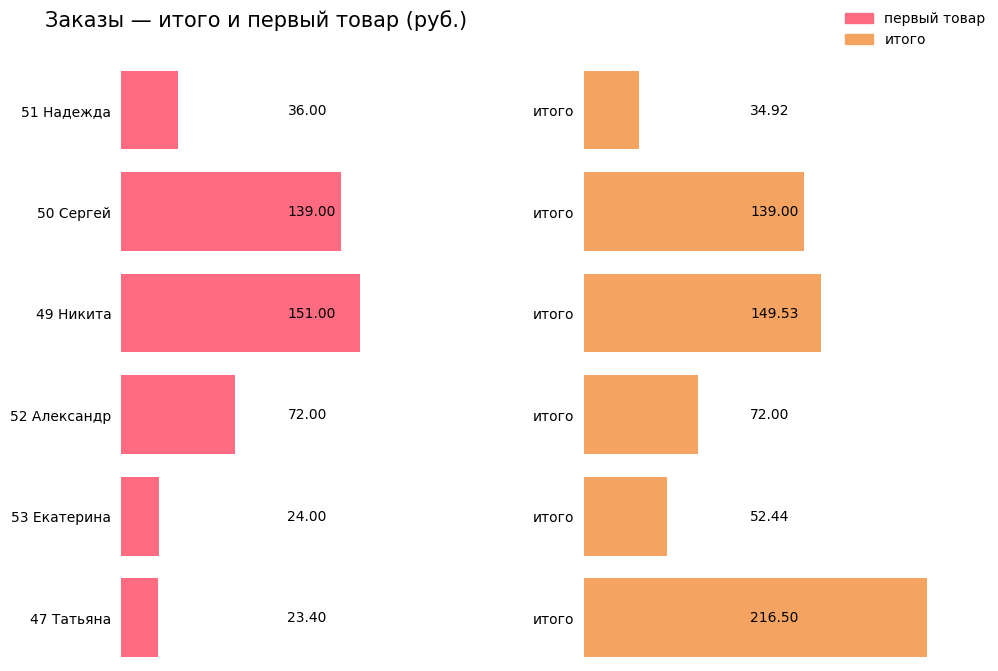

True or false: первый товар has a value of 72.0 at 52 Александр.

True